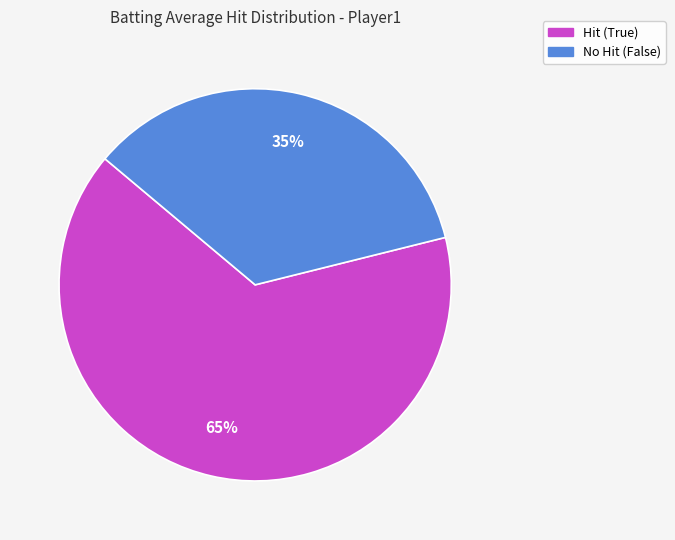

To the nearest percent, what is the average slice percentage?

50%